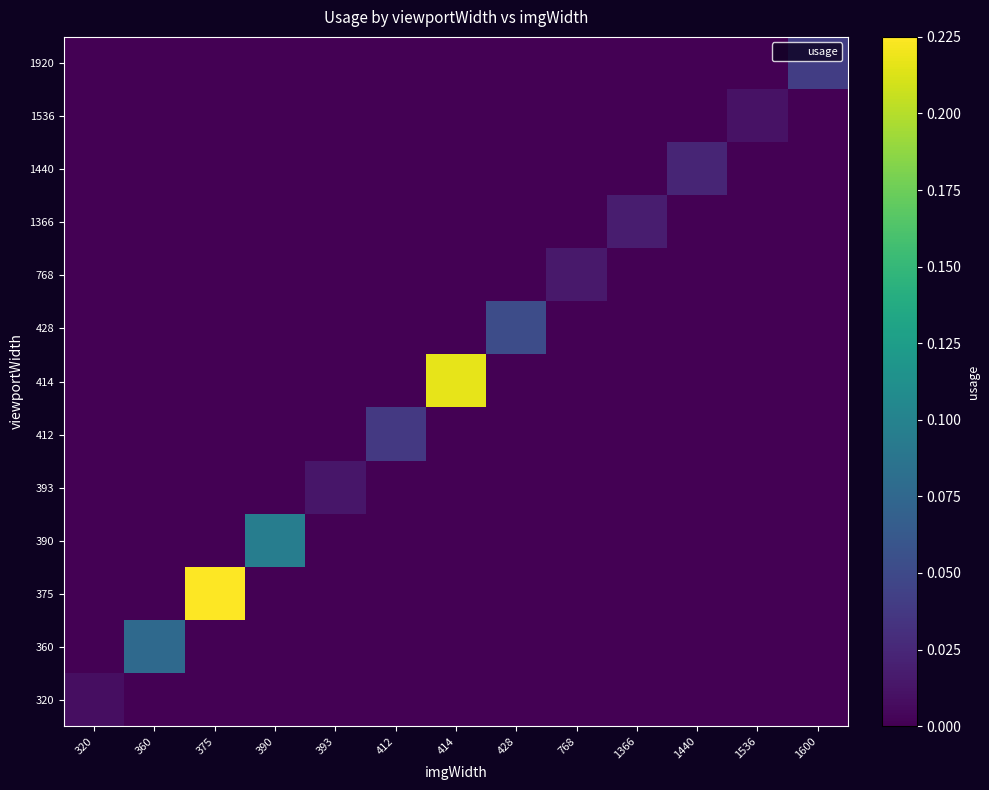

Which has a higher value, 360 or 1536?

360